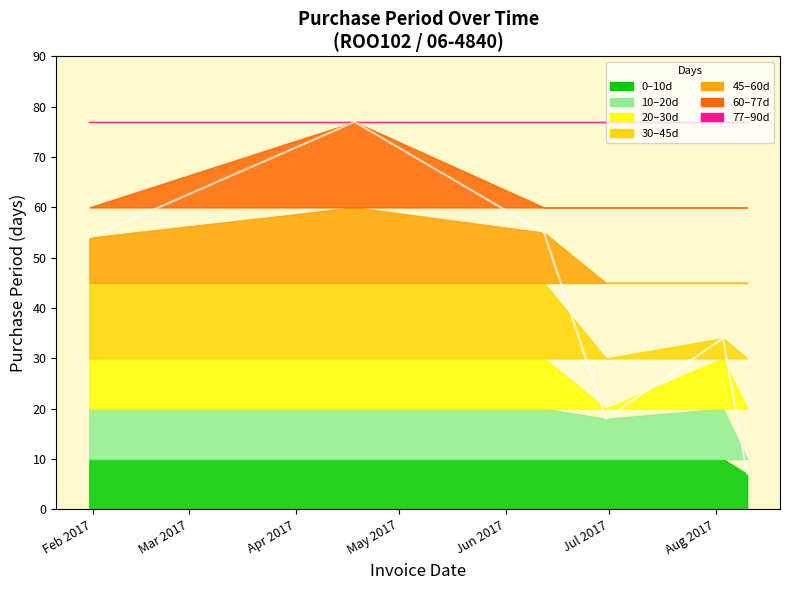

Does the chart display data point markers on the line(s)?

No